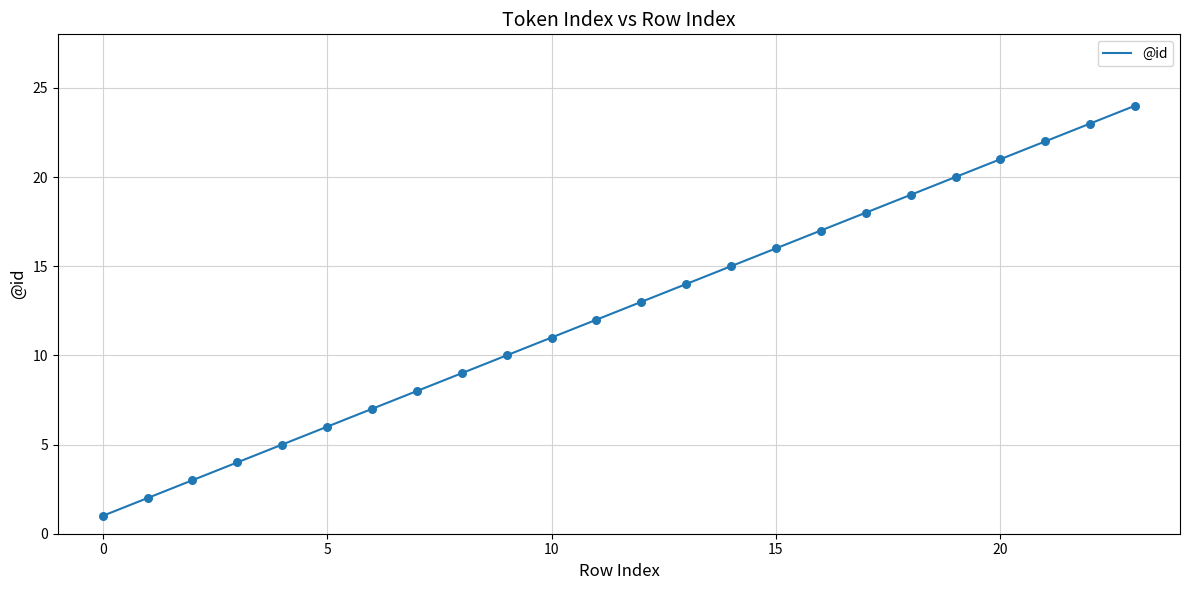

What is the maximum value shown in the chart?

24